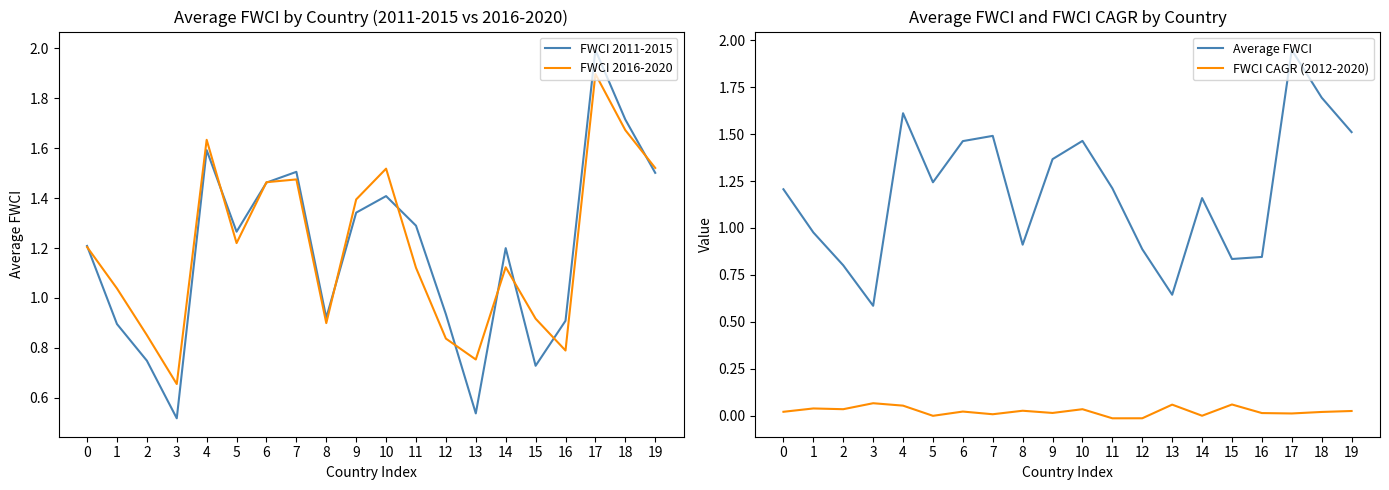

At which label is Average FWCI closest to 1?

1